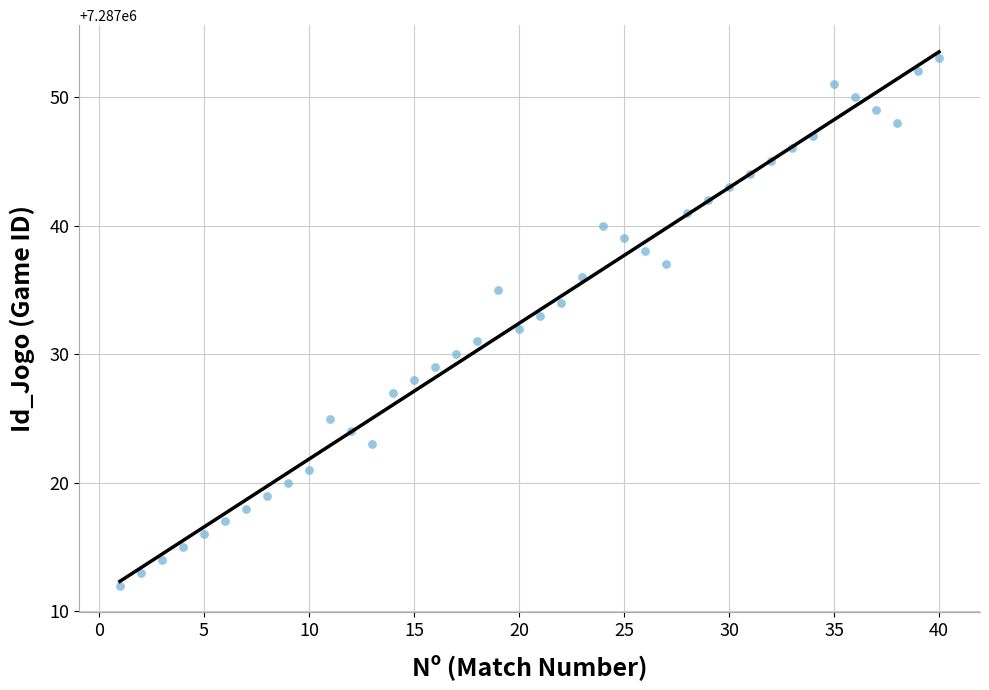

What is the range of Y values (max minus min)?

41